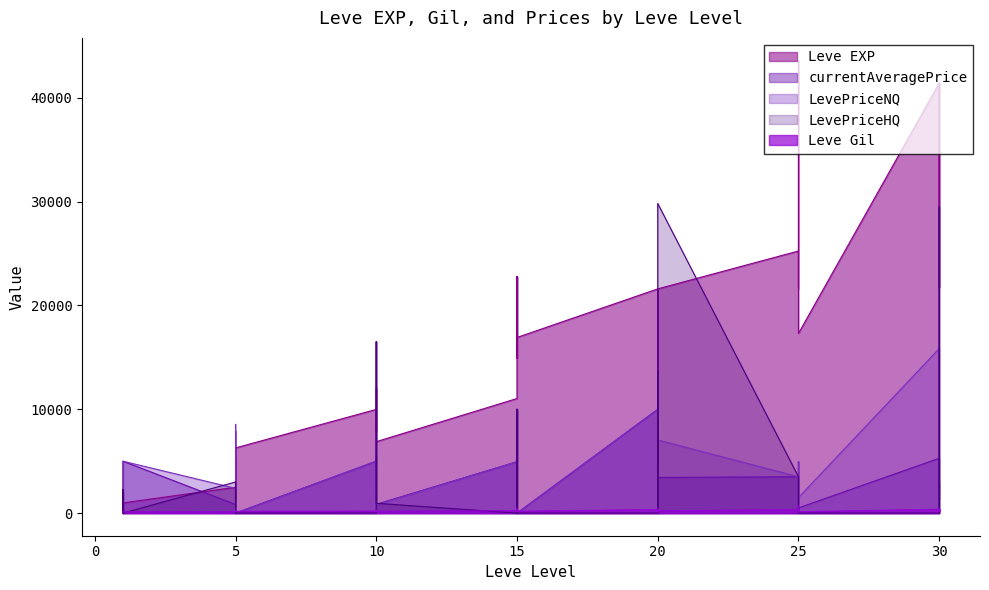

How many lines are shown in the chart?

5